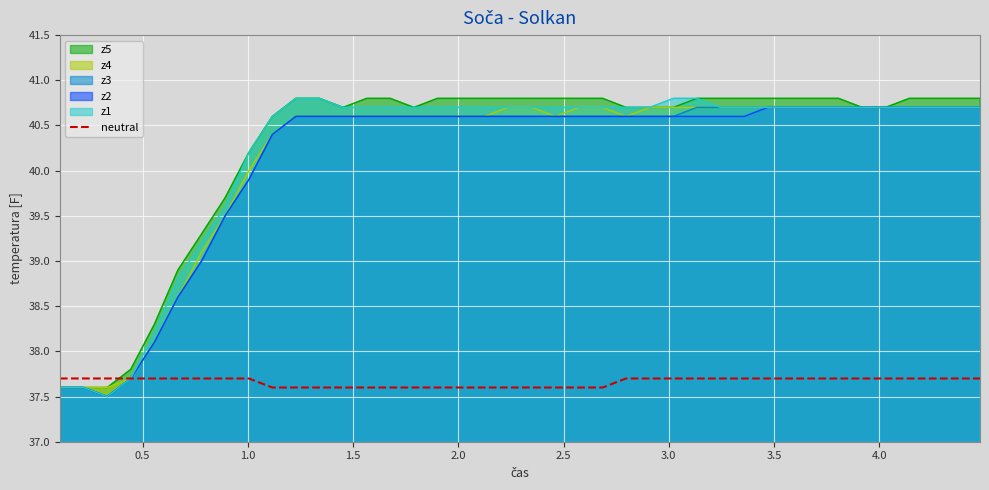

What is the minimum value for neutral?

37.6